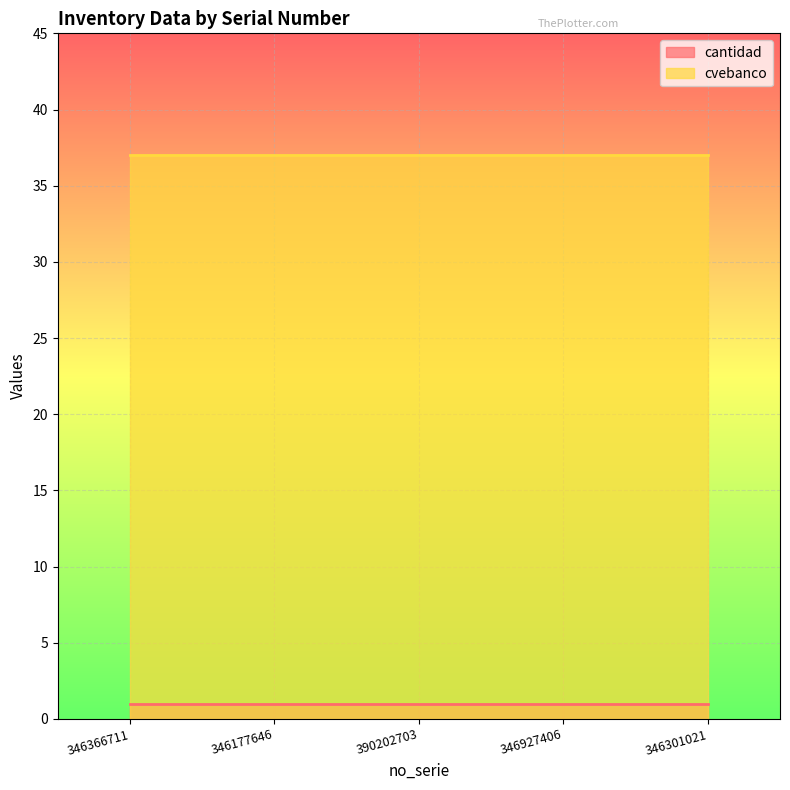

What is the average value of the cantidad series?

1